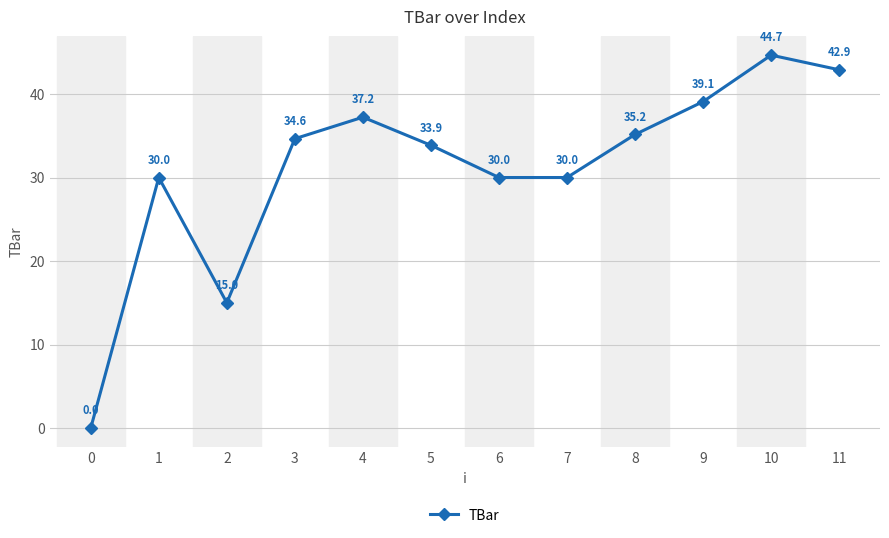

Which has a higher value, 4 or 5?

4